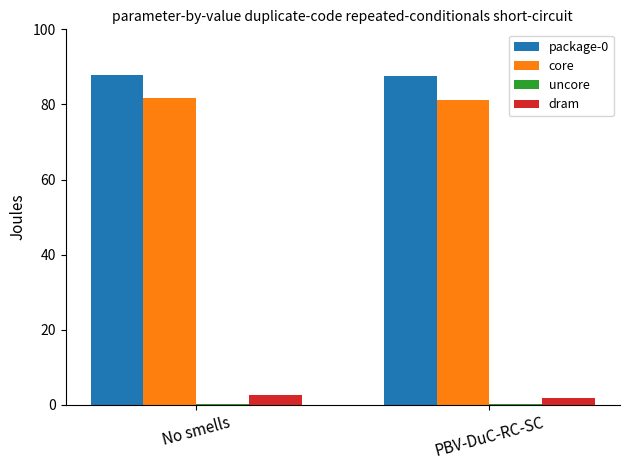

How many core values are between 81 and 82?

2